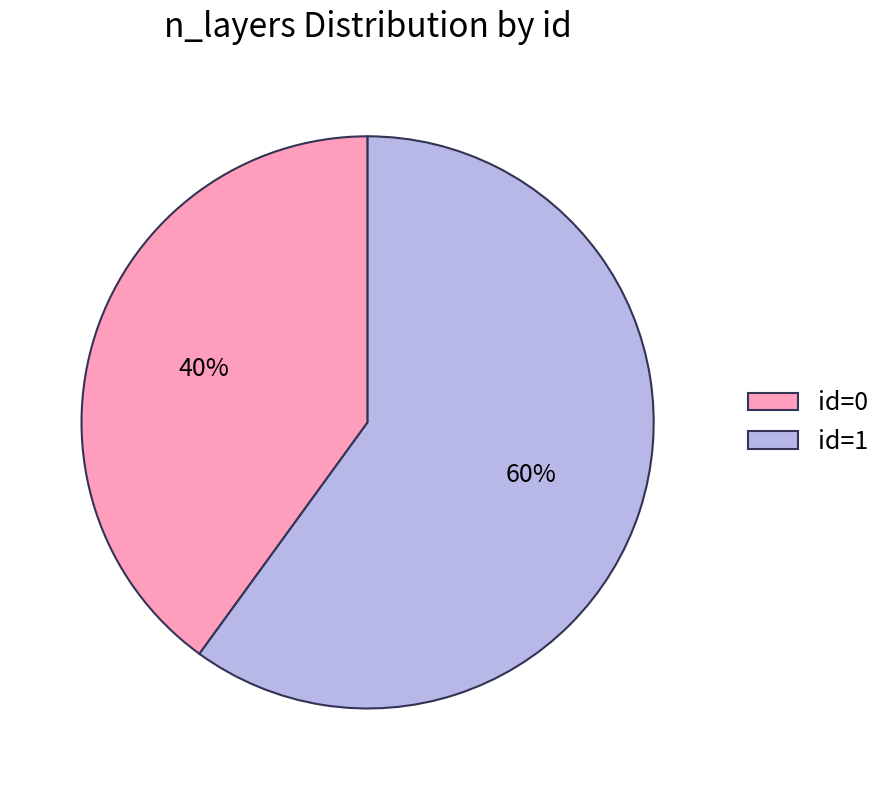

To the nearest percent, what is the combined percentage of id=1 and id=0?

100%